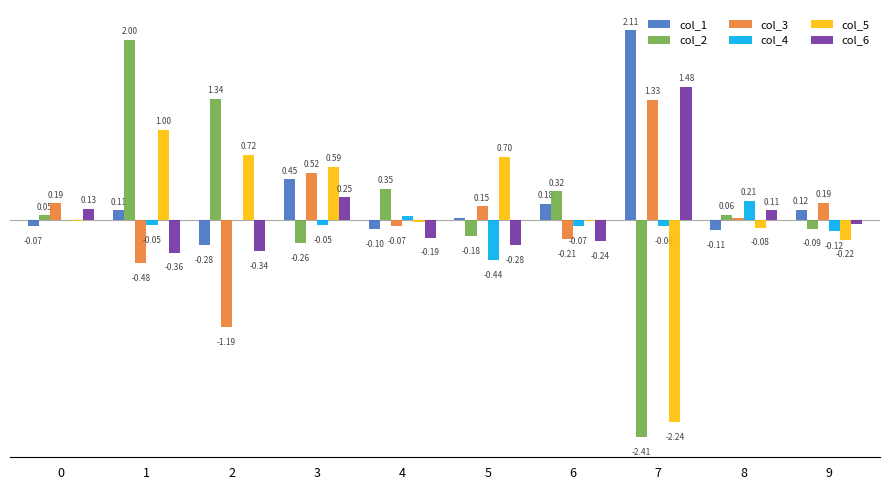

Which series changed the most between 1 and 6?

col_2